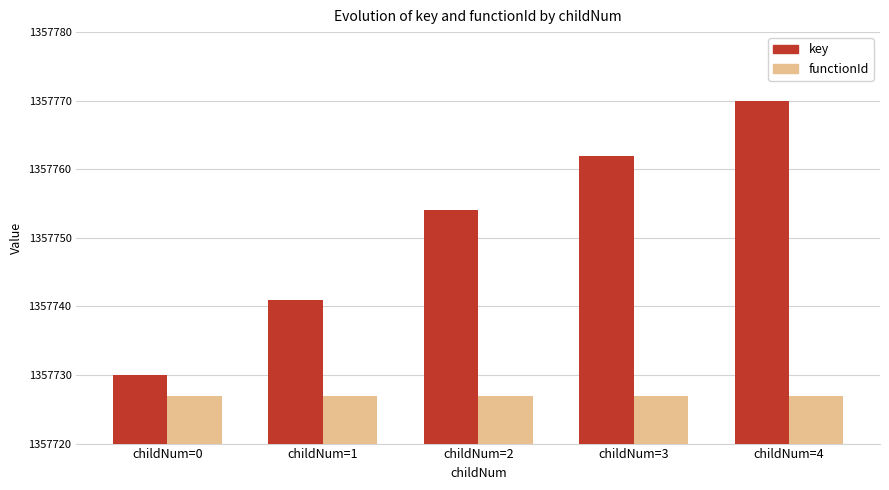

Are the bars grouped side by side (vs. stacked)?

Yes